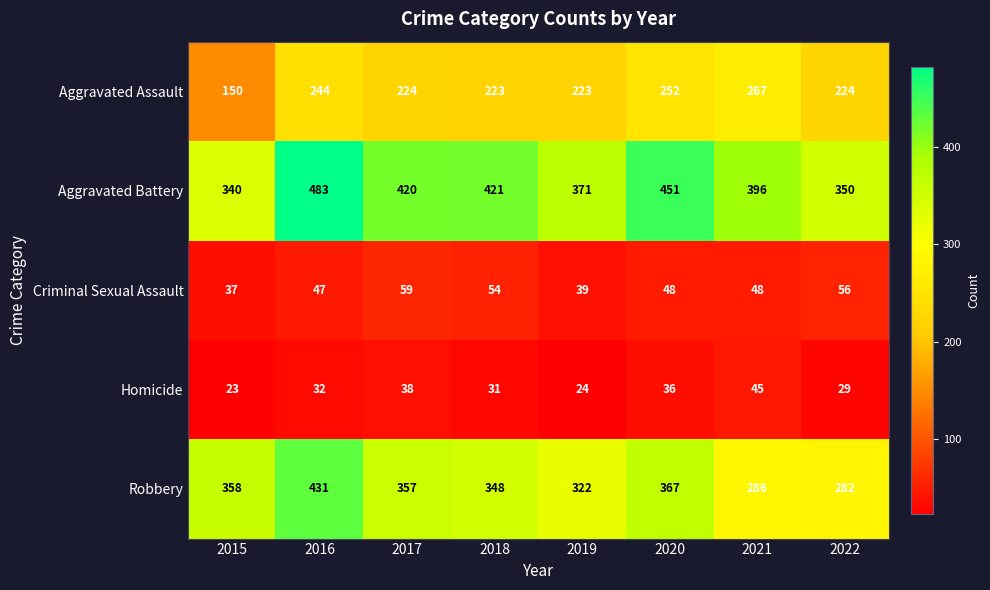

Which series has the largest range (max minus min)?

Robbery